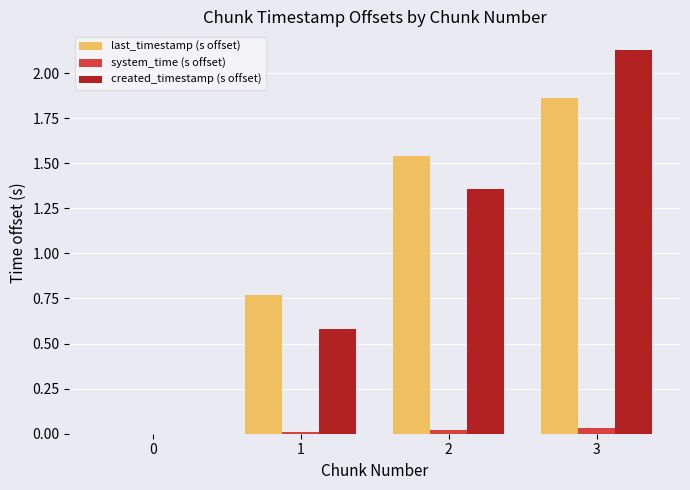

At which category is the sum across all series the highest?

3